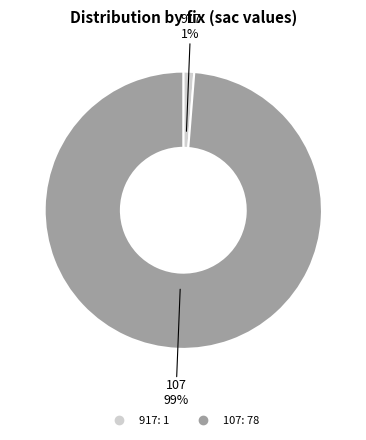

Is there any slice that represents more than half of the pie?

Yes